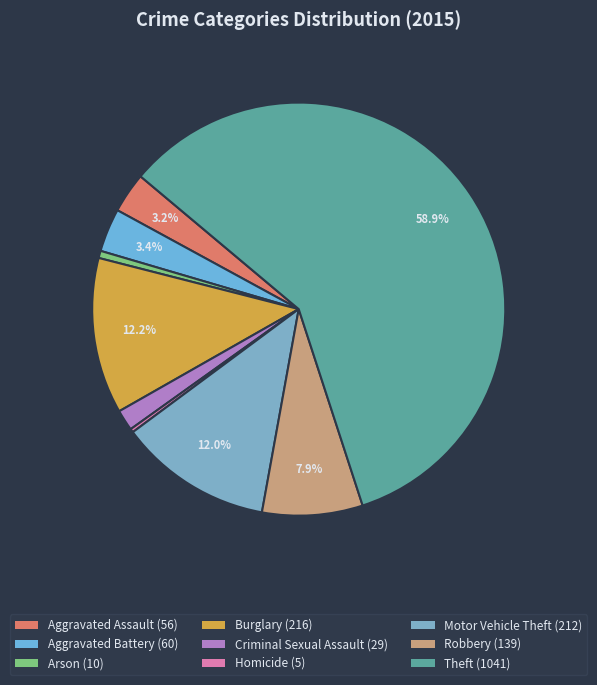

How many segments does this pie chart have?

9